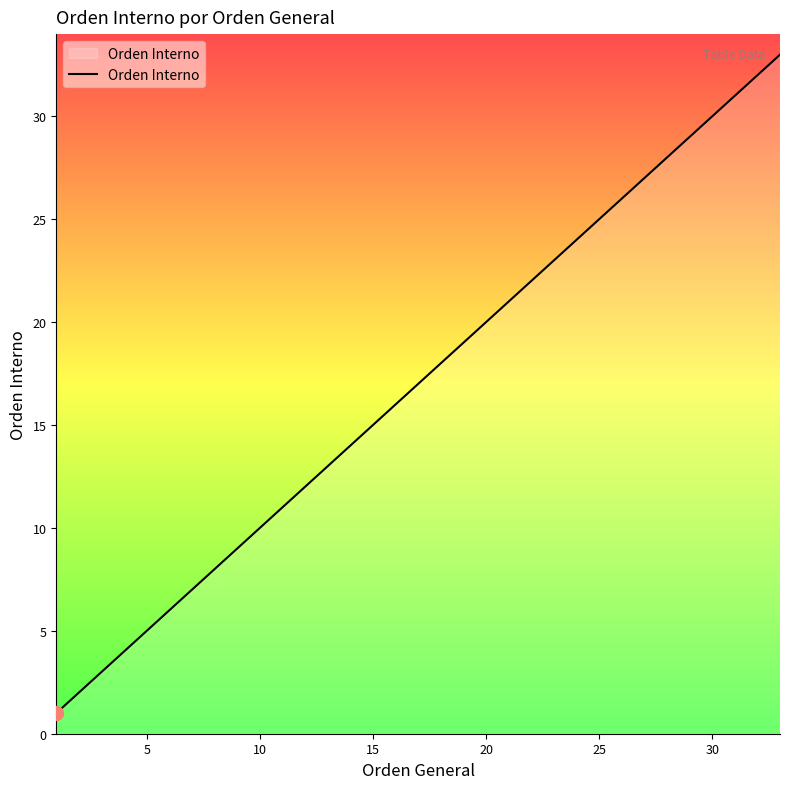

What is the greatest value displayed?

33